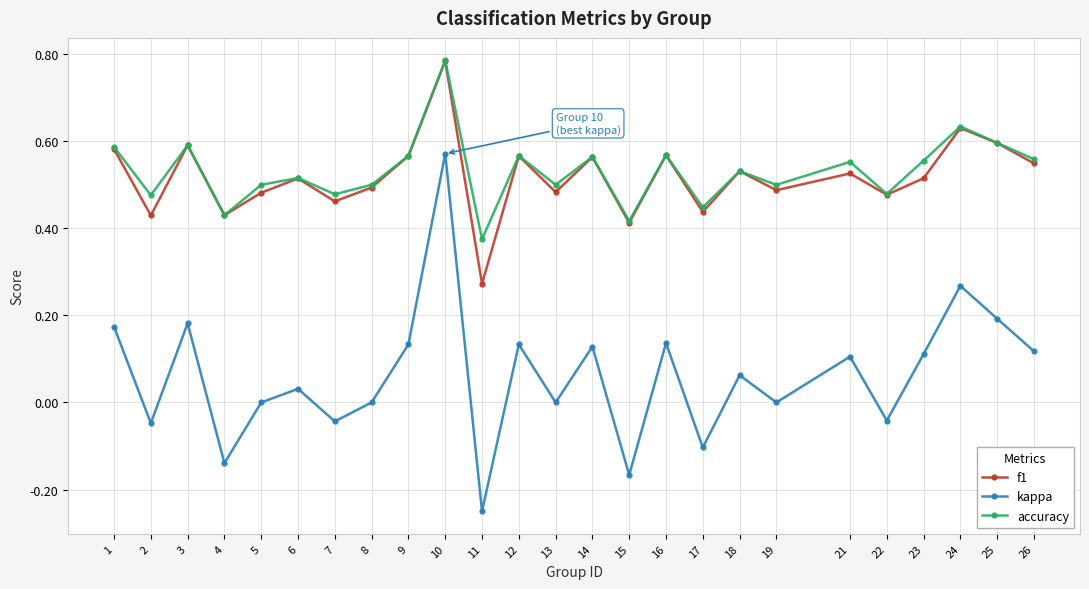

True or false: kappa and accuracy cross at least once.

False